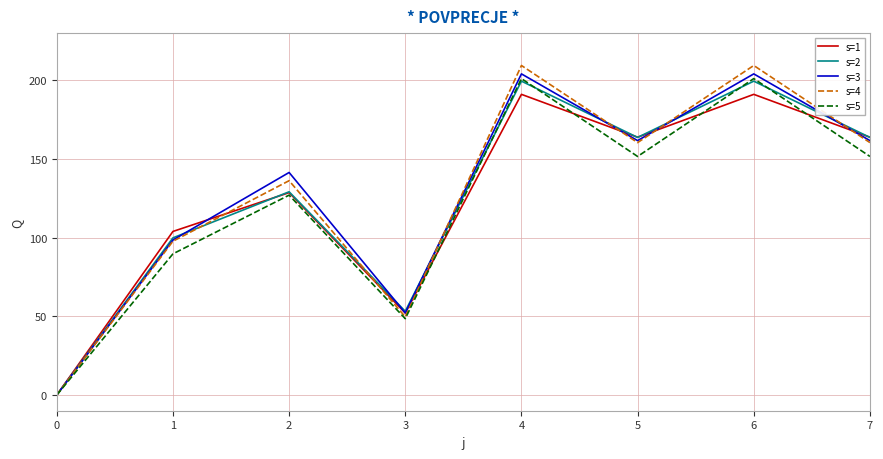

At which label does s=3 first exceed 161?

4